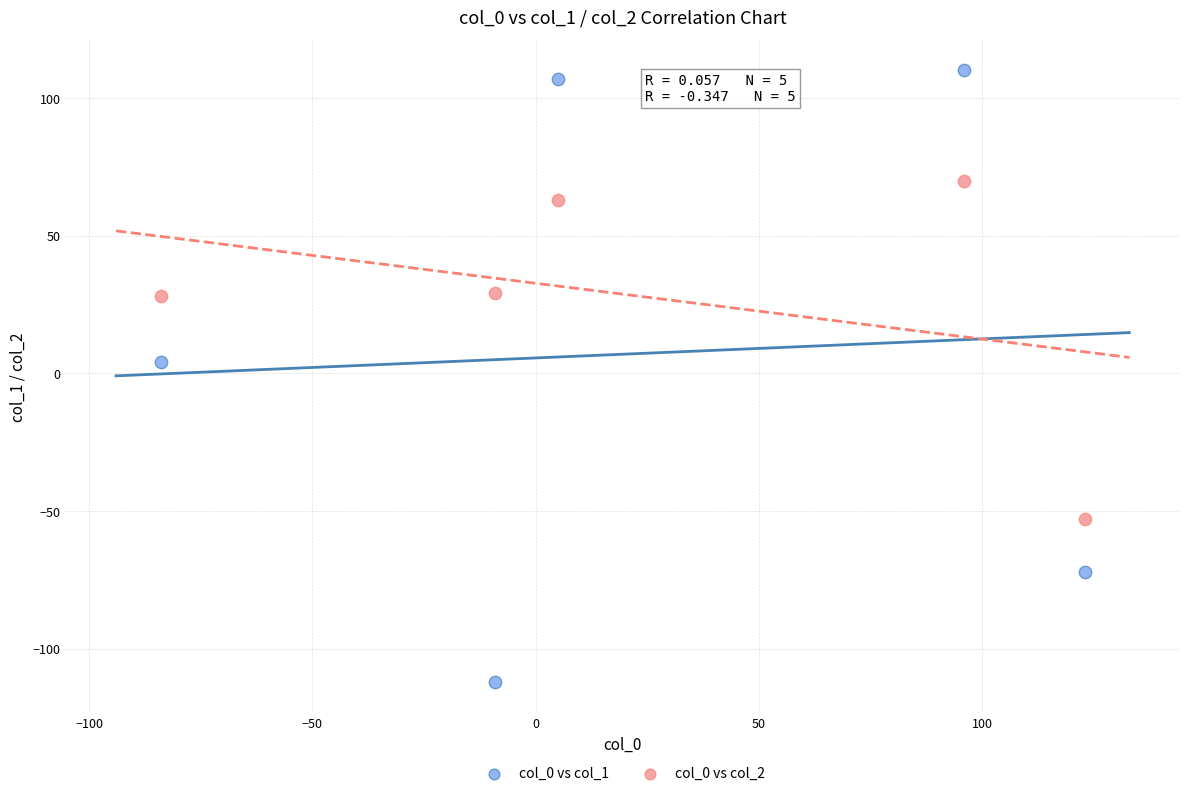

Which series contains the highest Y value?

col_0 vs col_1